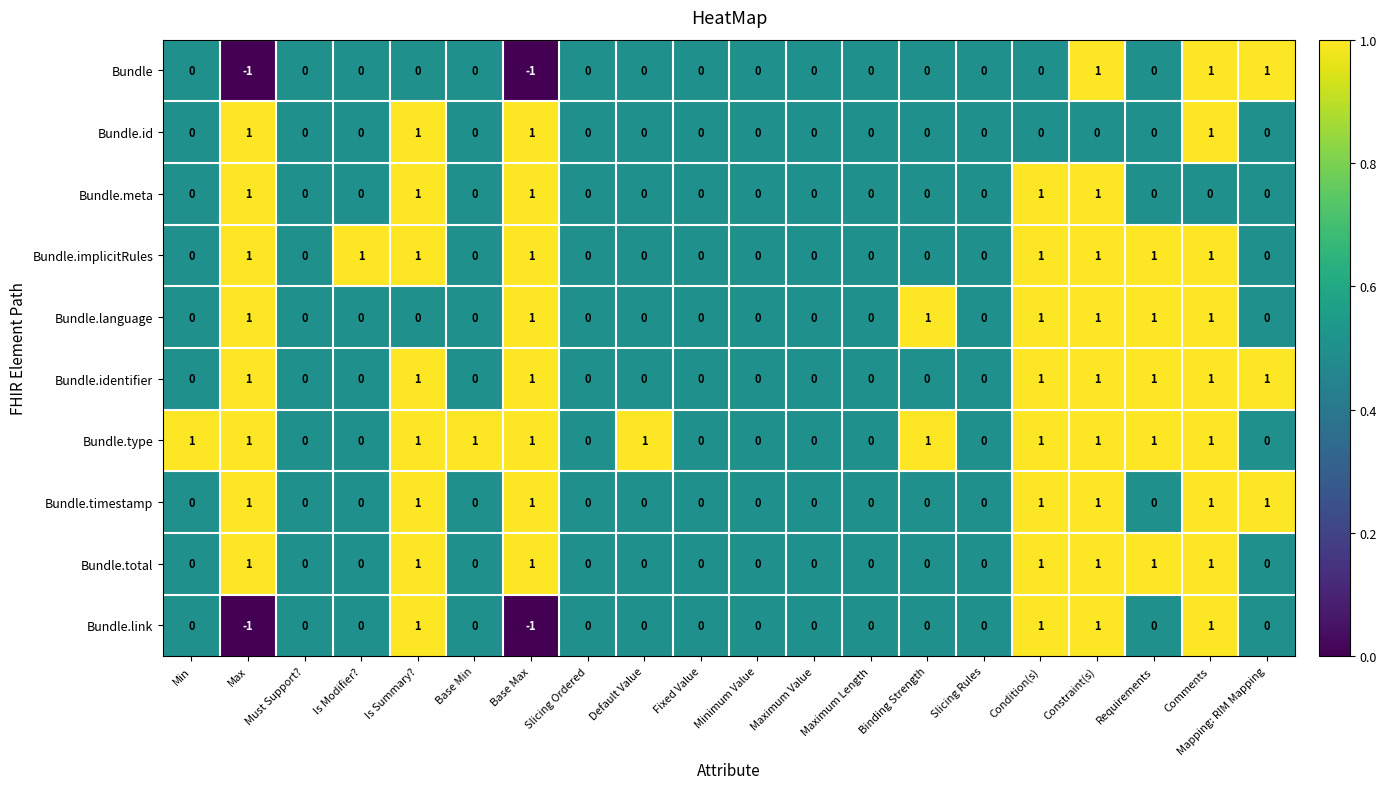

Between Default Value and Slicing Rules, which series saw the biggest shift?

Bundle.type